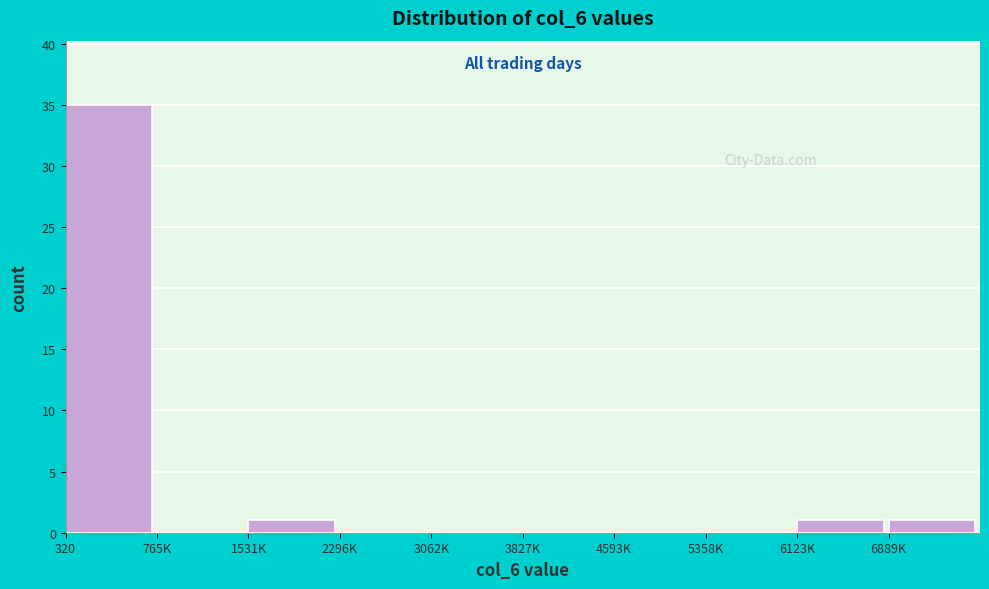

Reading left to right, transcribe all the data shown in this chart.

320=35	765K=0	1531K=1	2296K=0	3062K=0	3827K=0	4593K=0	5358K=0	6123K=1	6889K=1